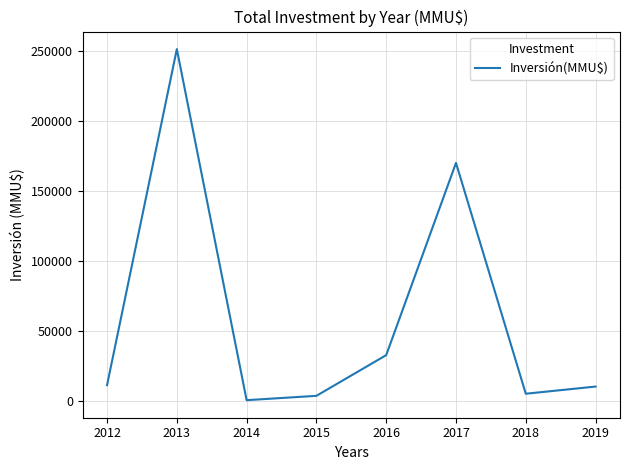

True or false: the data shows 10129 at 2019.

True